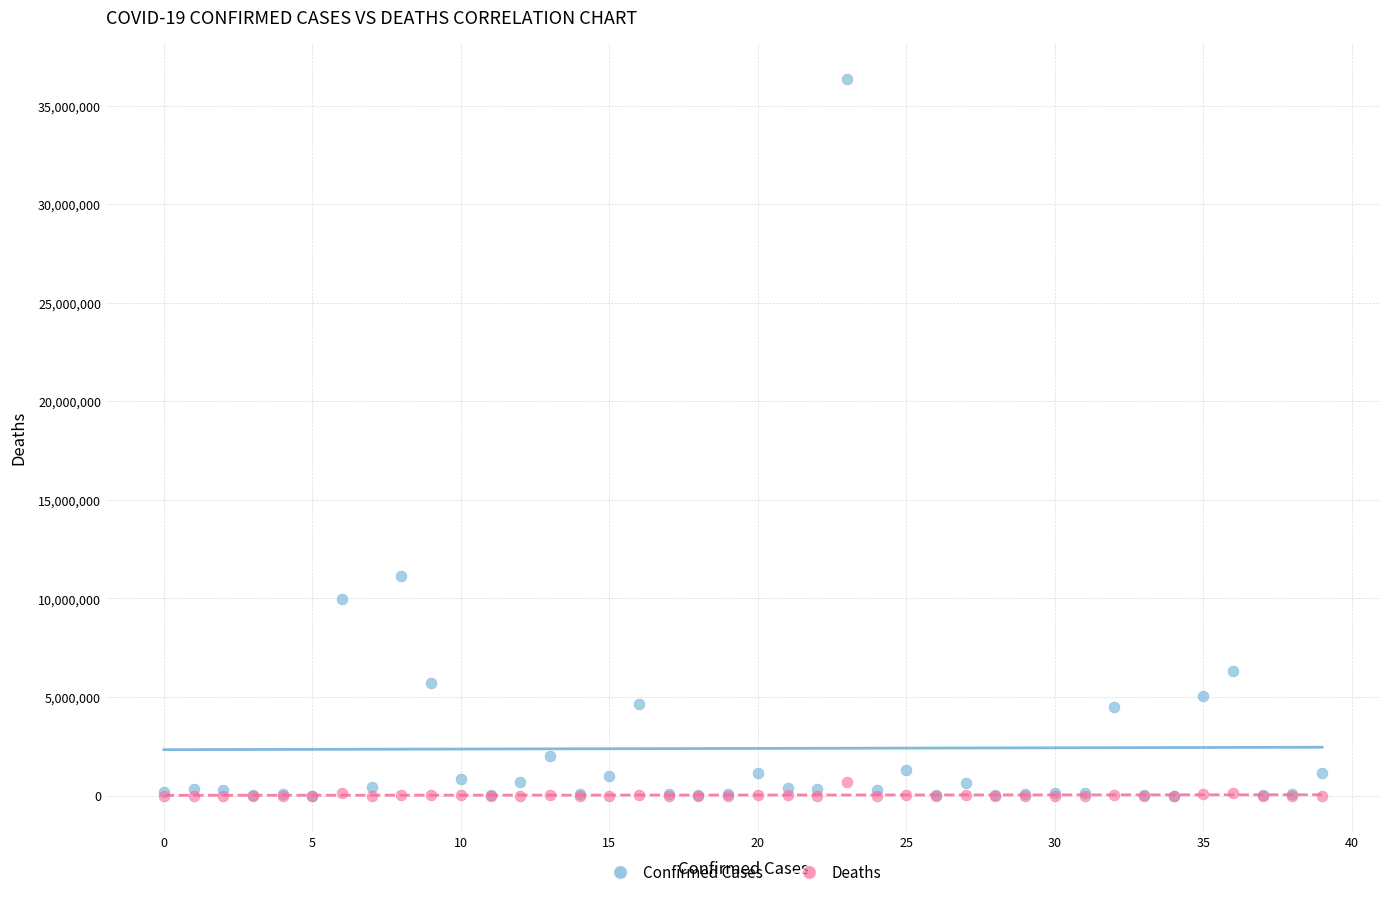

Which series contains the highest Y value?

Confirmed Cases